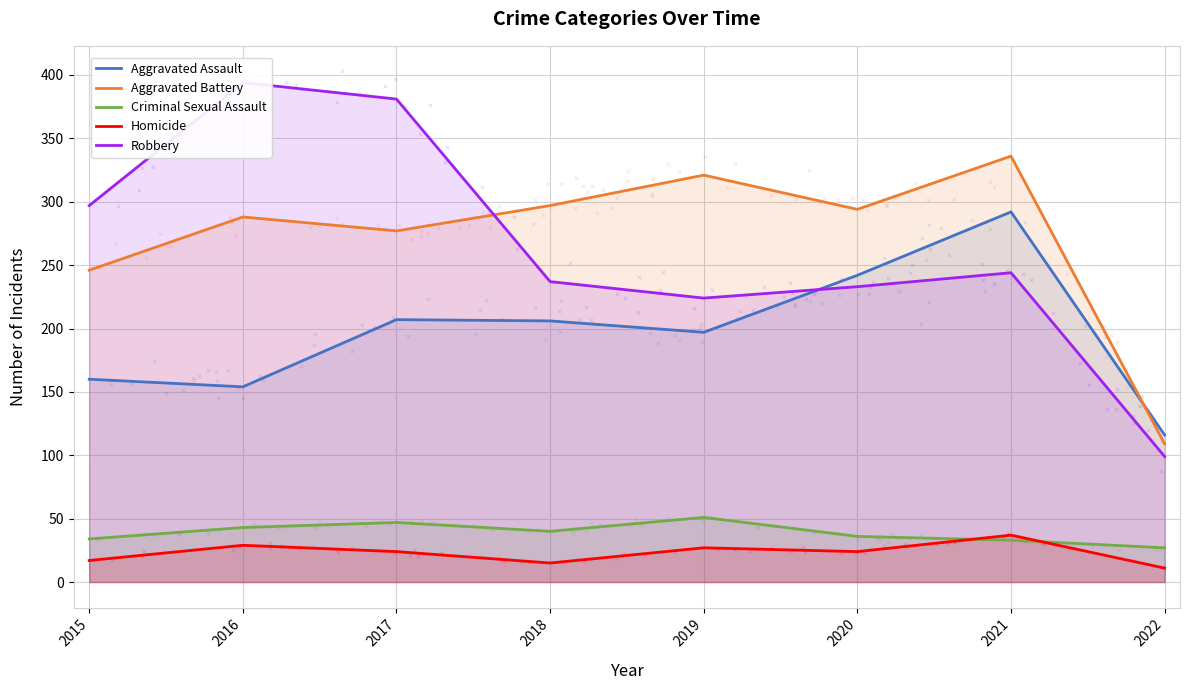

What is the total value across all series at 2018?

795